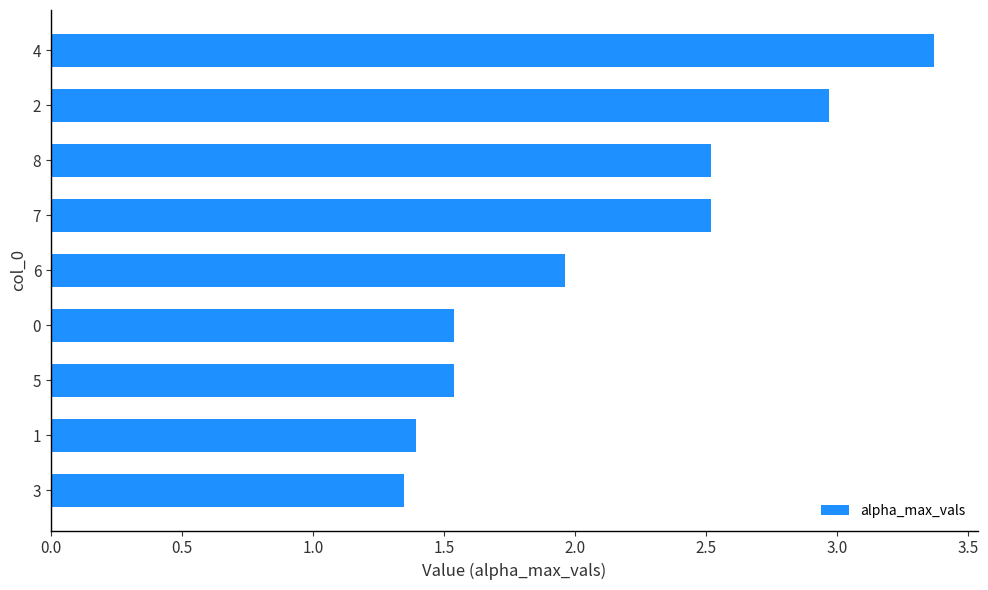

What is the change in value from 1 to 5?

+0.1